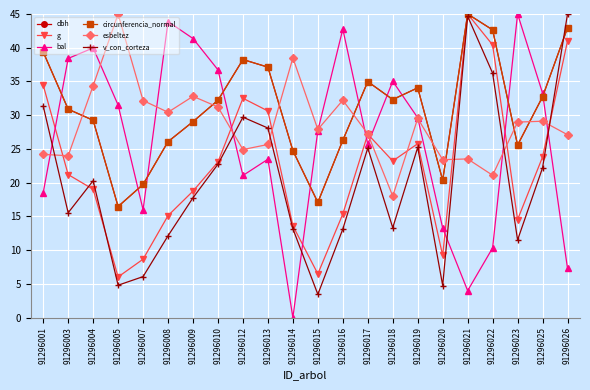

What are all the series names shown in the legend?

dbh, g, bal, circunferencia_normal, esbeltez, v_con_corteza